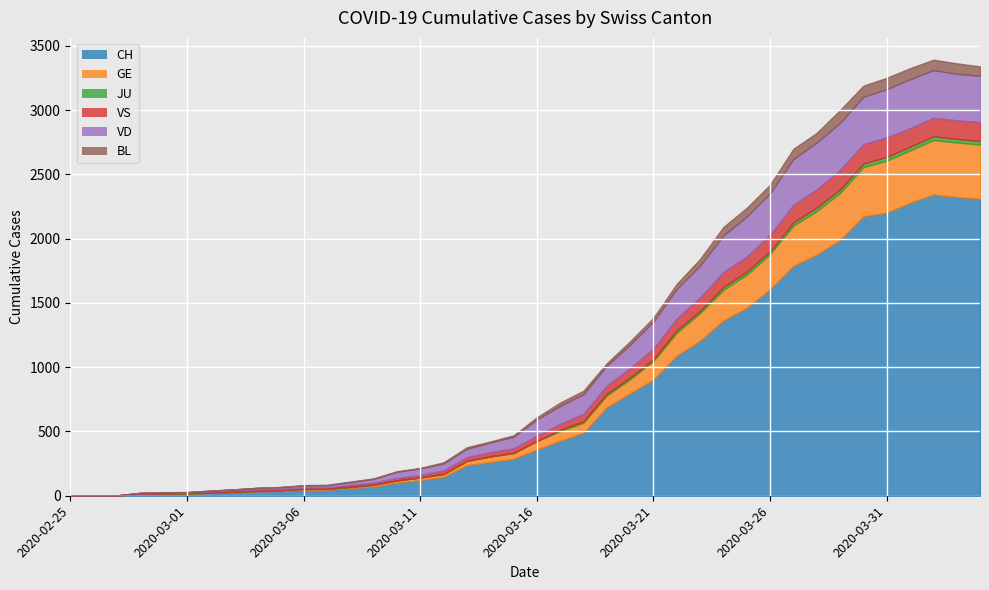

True or false: BL and GE intersect in this chart.

False